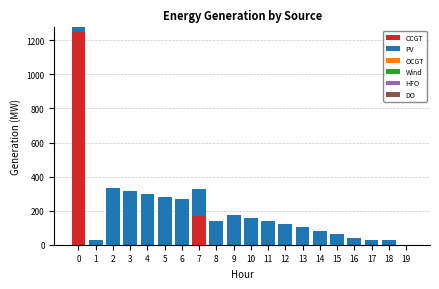

What is the total value across all series at 13?

102